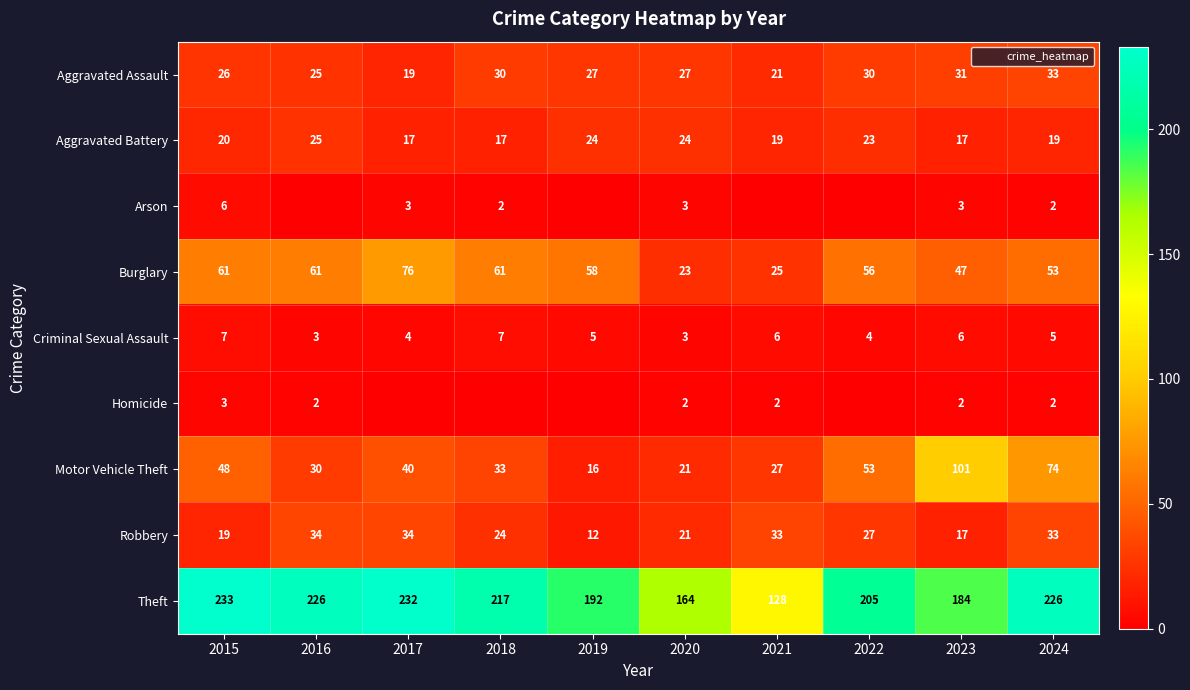

Which series changed the most between 2016 and 2021?

Theft